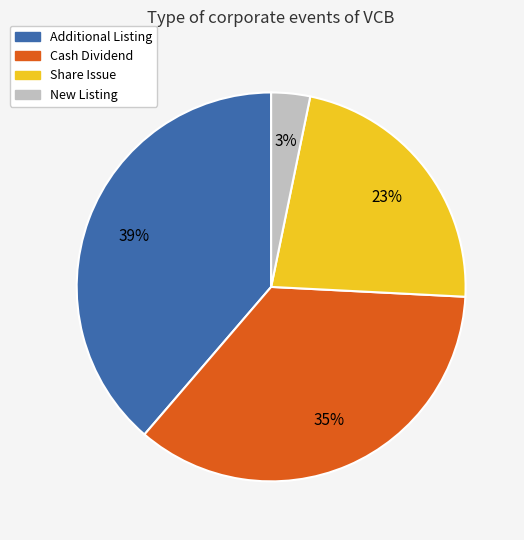

Is Cash Dividend the majority of the pie?

No